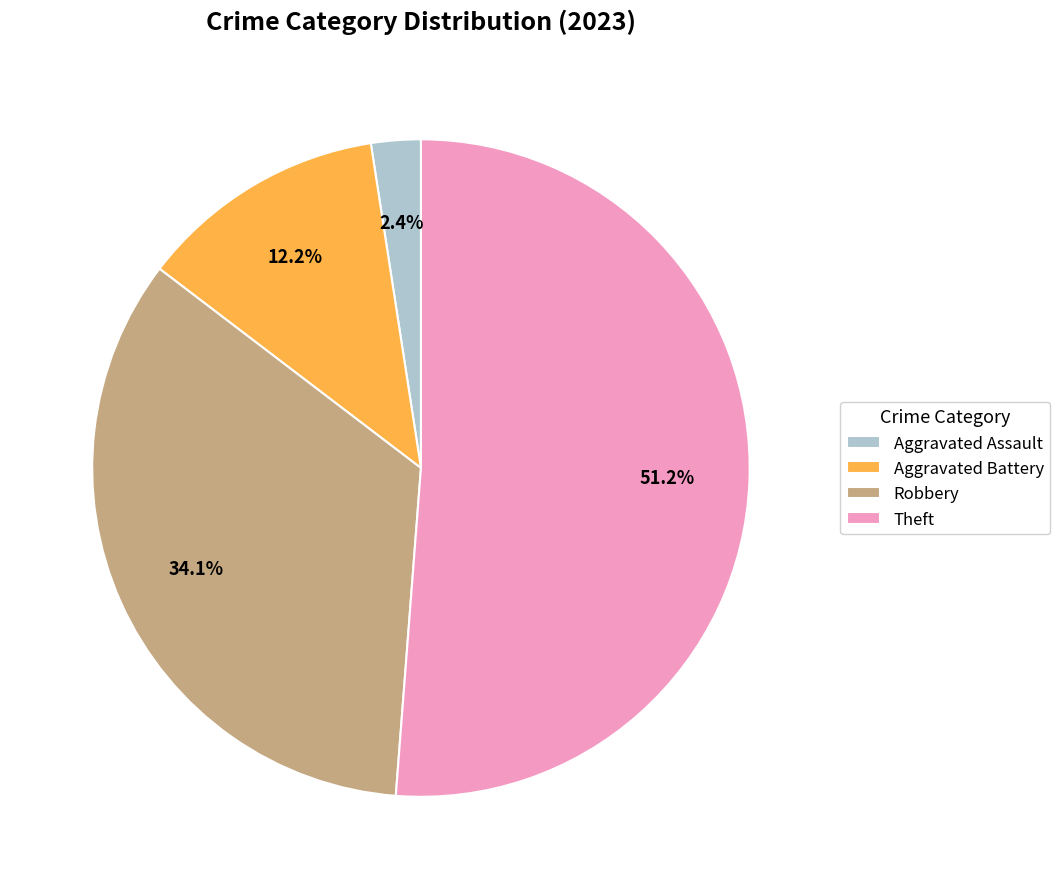

The Robbery slice represents 34% of the pie. True or false?

True